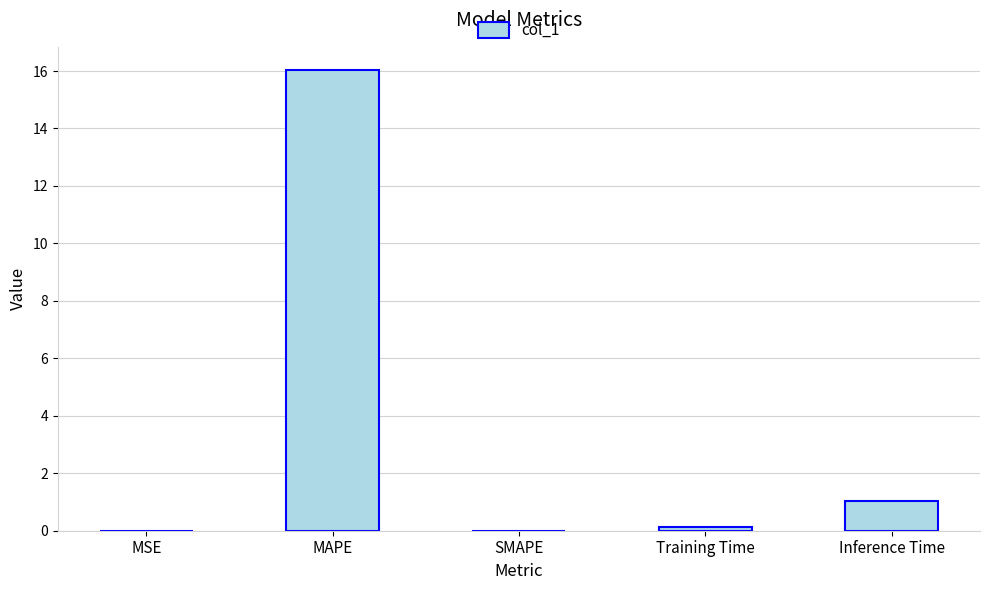

What is the sum of all values?

17.2